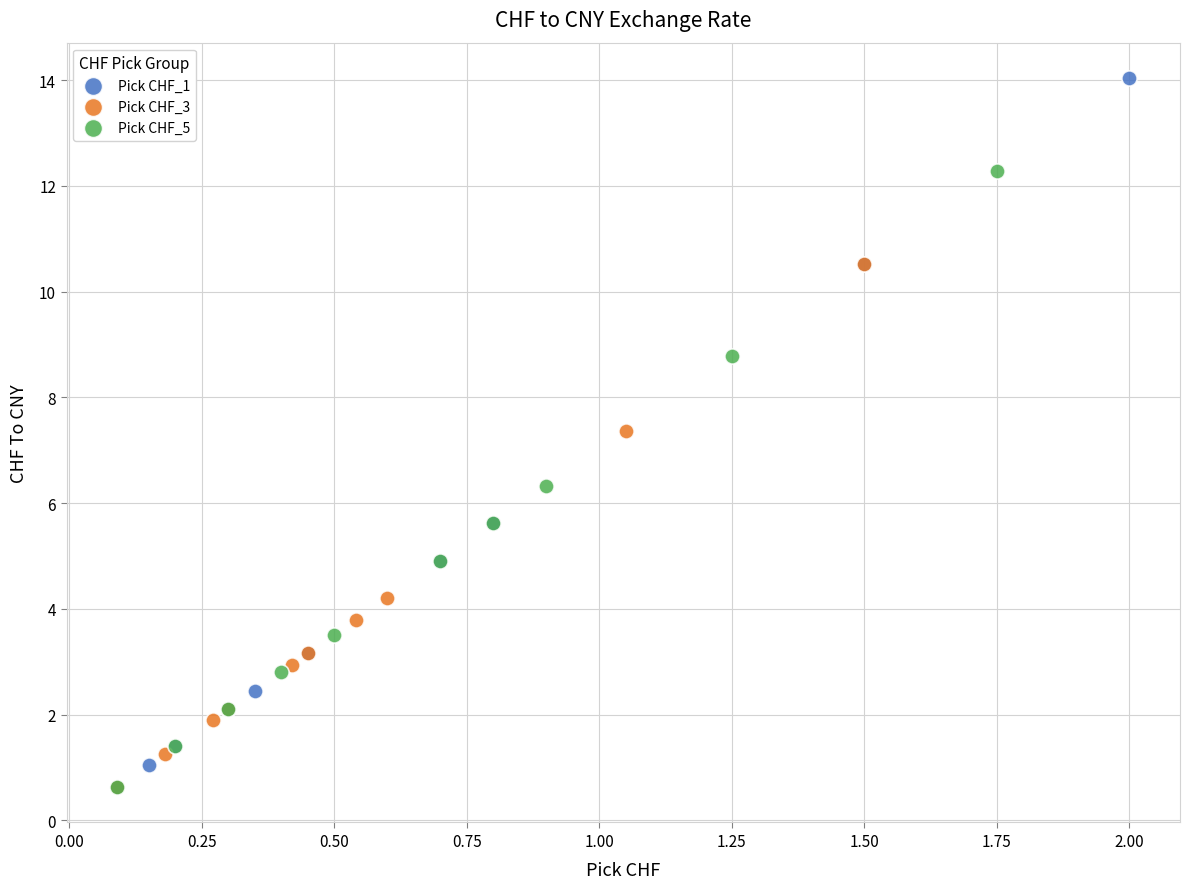

Which series contains the highest Y value?

Pick CHF_1